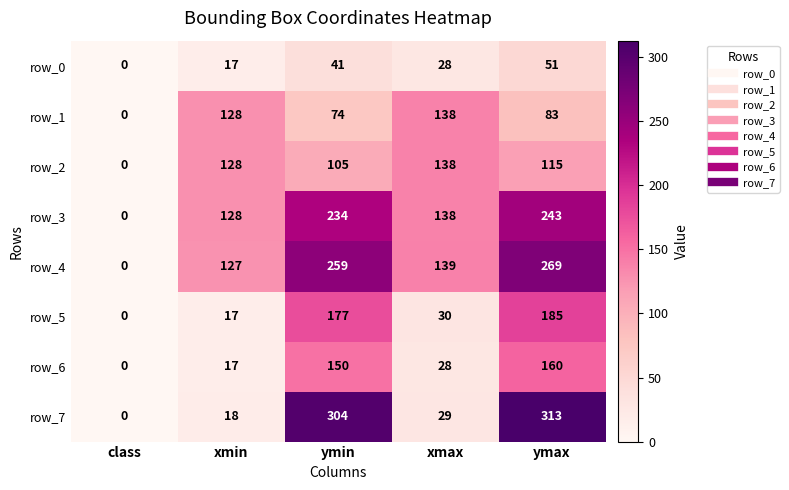

Rank the categories by row_1 value from highest to lowest.

xmax, xmin, ymax, ymin, class